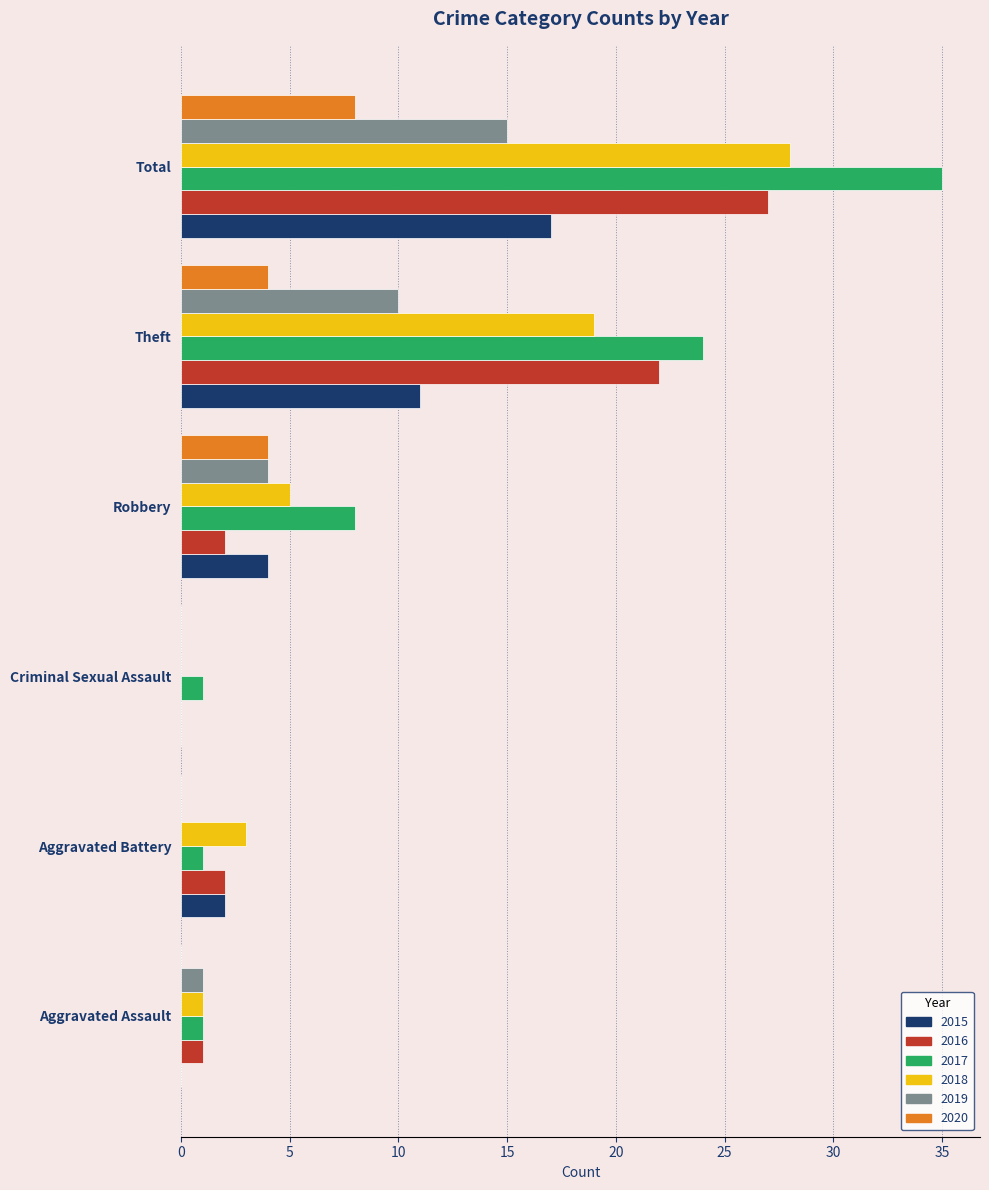

What is the sum of the 2017 values at Aggravated Assault and Theft?

25